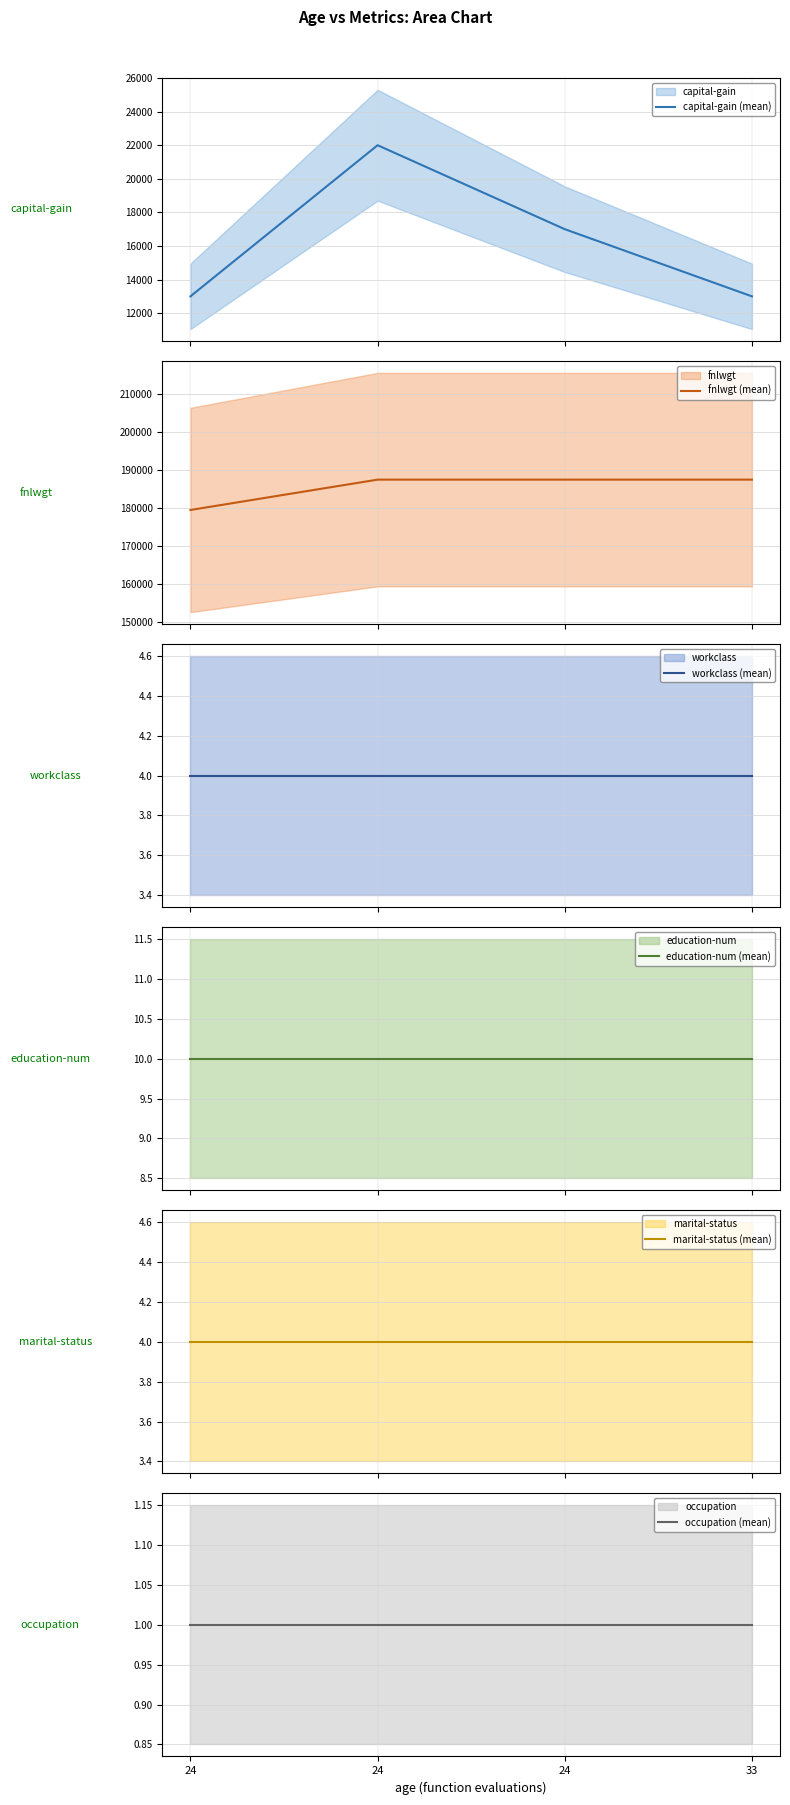

List the series in order of their peak value, lowest first.

occupation (mean), workclass (mean), marital-status (mean), education-num (mean), capital-gain (mean), fnlwgt (mean)